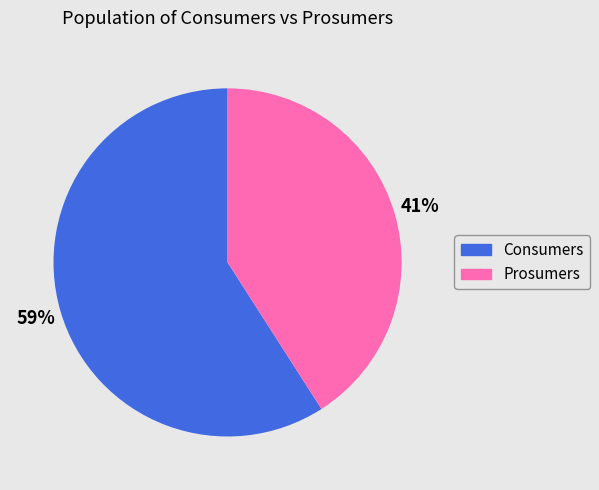

Is there any slice that represents more than half of the pie?

Yes